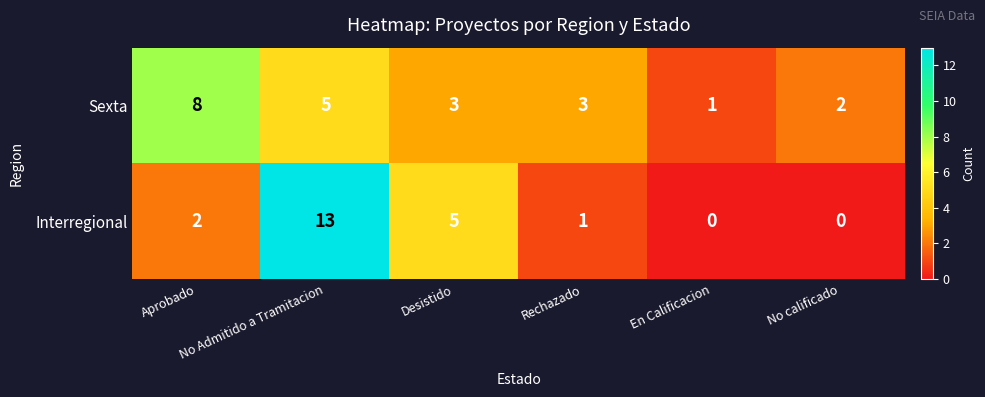

Rank the series by their average value, from lowest to highest.

Interregional, Sexta